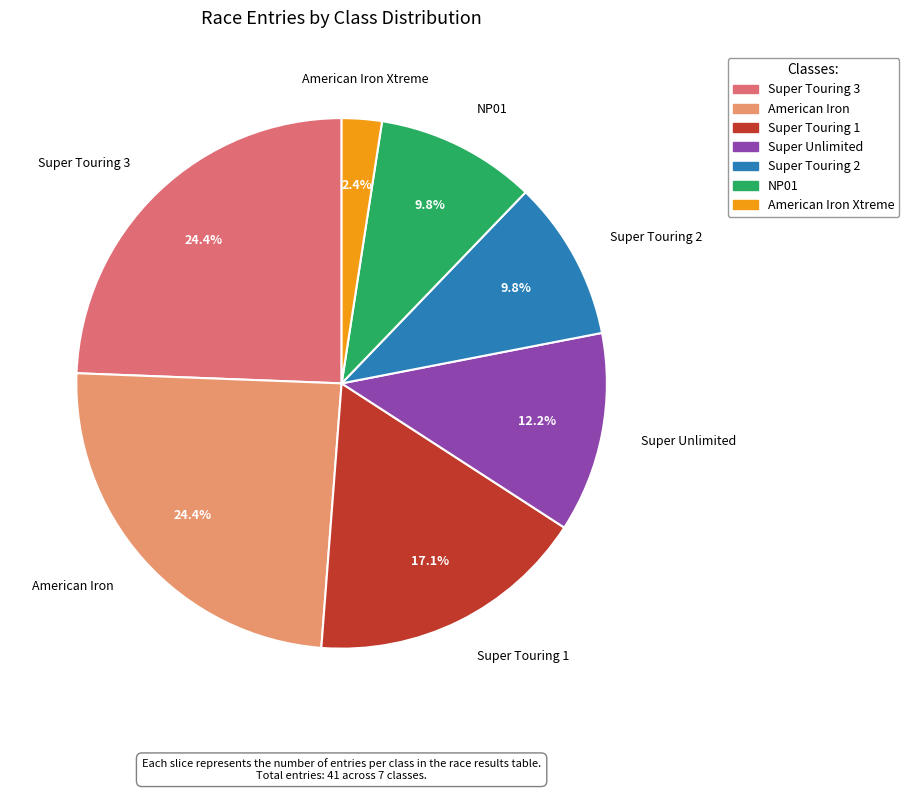

Is there any slice that represents more than half of the pie?

No